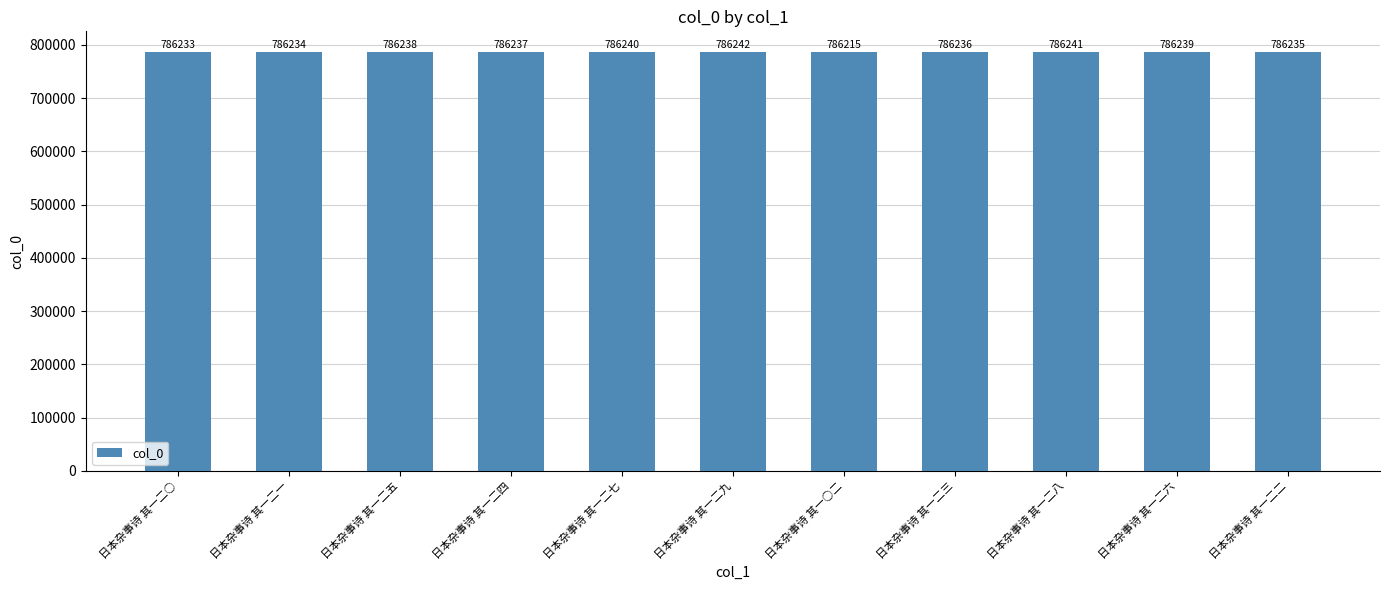

Which label corresponds to the largest value in the chart?

日本杂事诗 其一二九